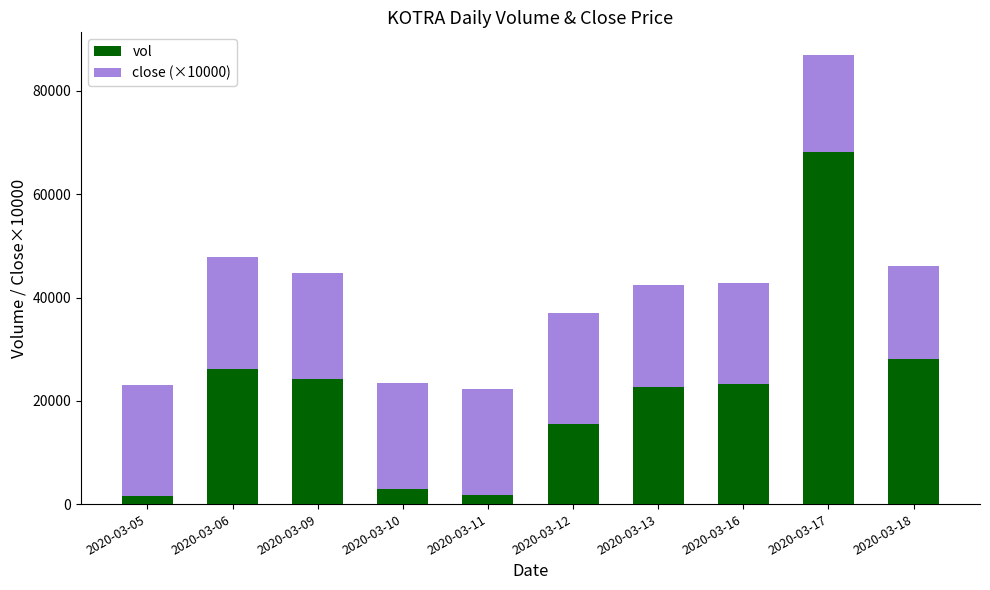

Does the chart contain stacked bars?

Yes